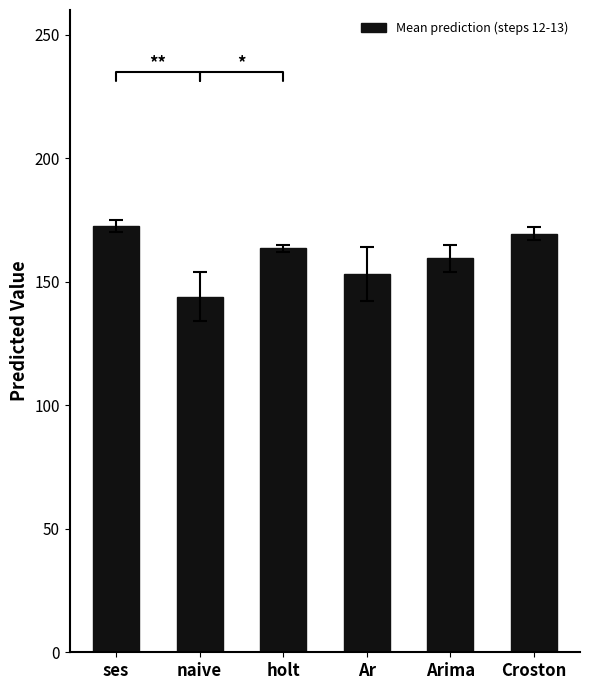

What position from the right is Ar?

3